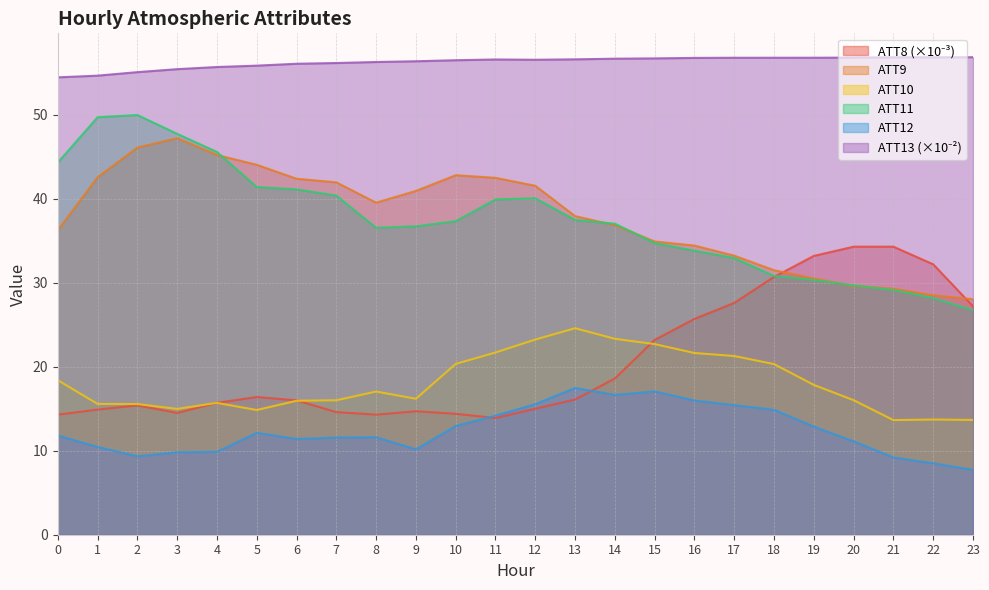

True or false: ATT8 and ATT13 cross at least once.

False